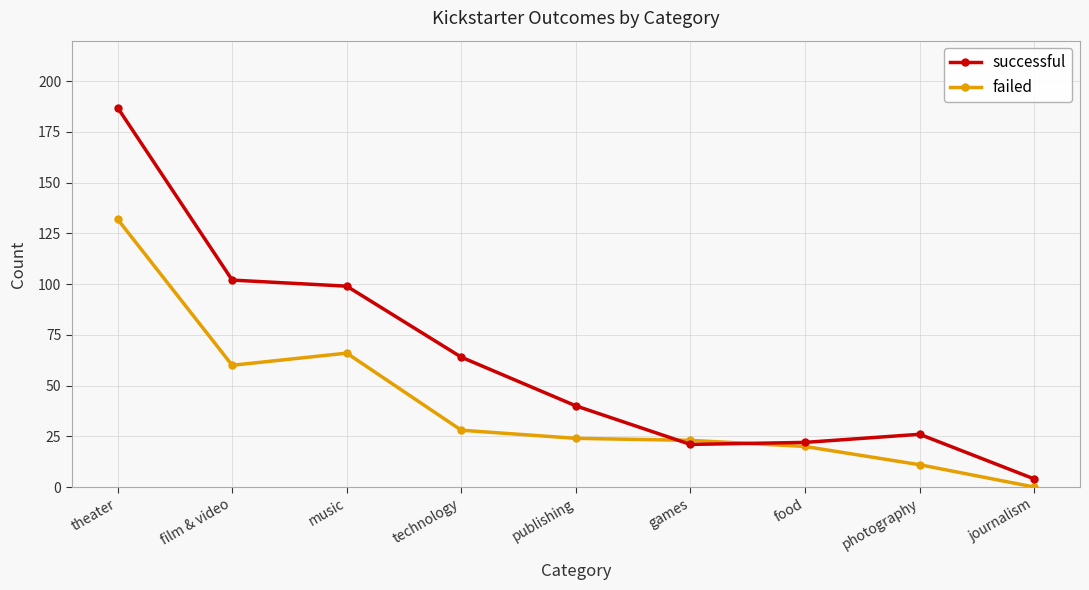

Reading right to left, what are all the values shown in this chart?

successful: 4	26	22	21	40	64	99	102	187
failed: 0	11	20	23	24	28	66	60	132